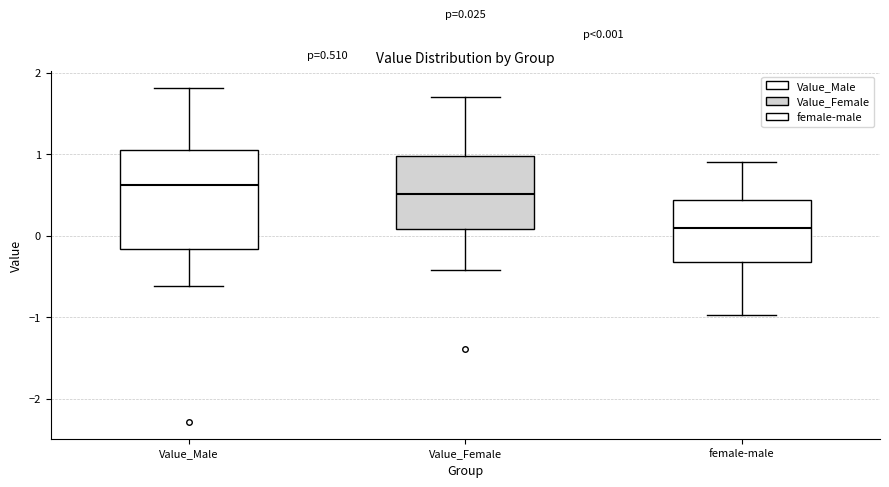

Comparing the boxes themselves (not the whiskers), which one is the tallest?

Value_Male